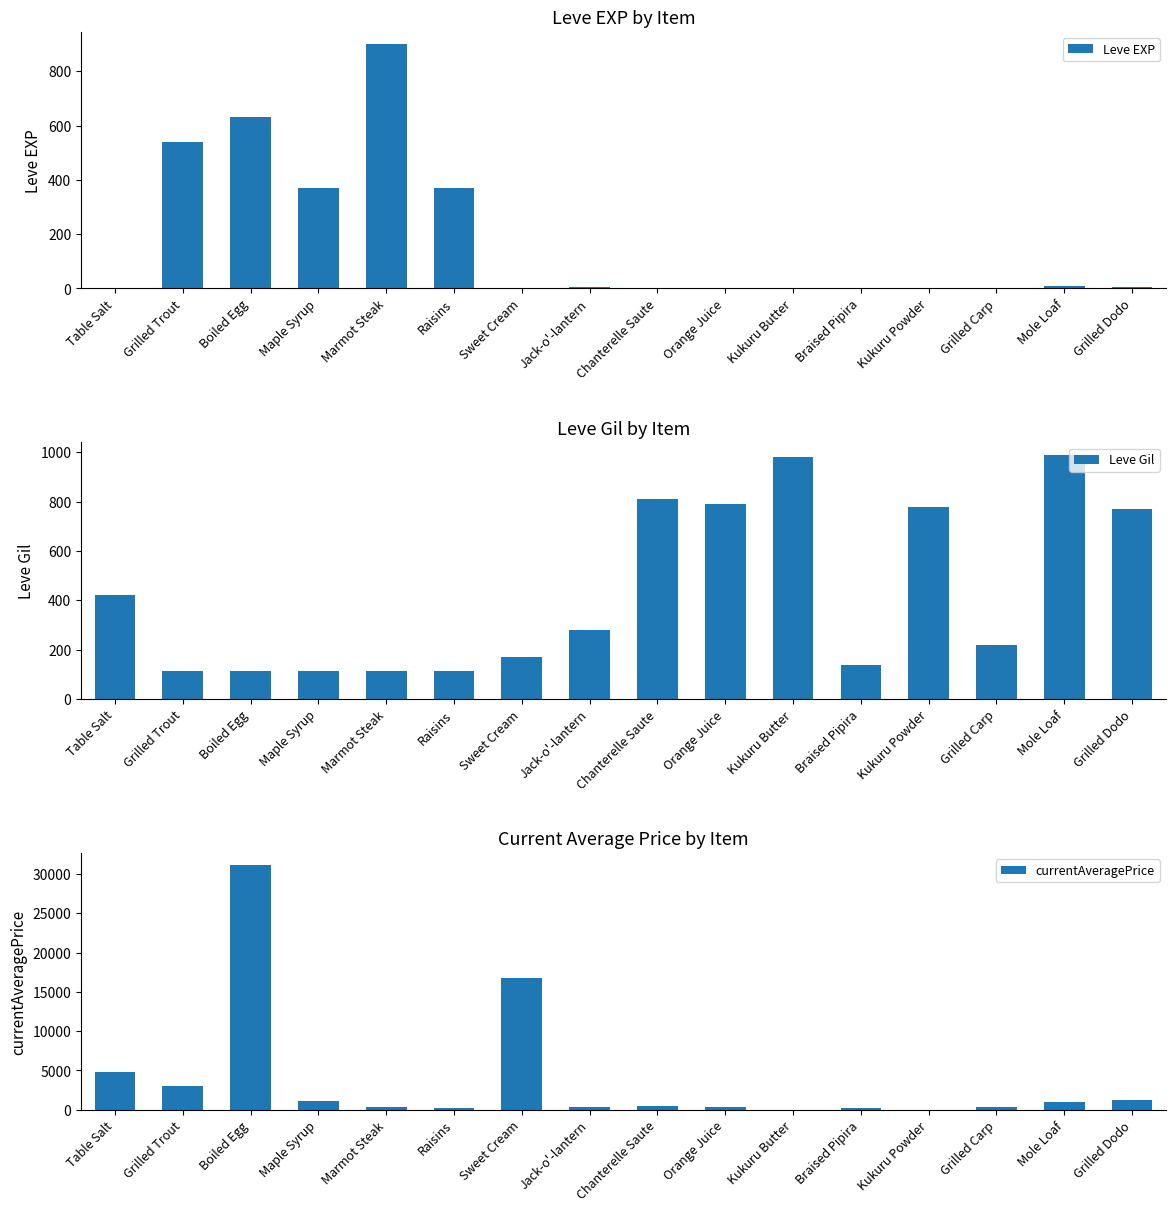

What value does the Leve EXP series have at Raisins?

370